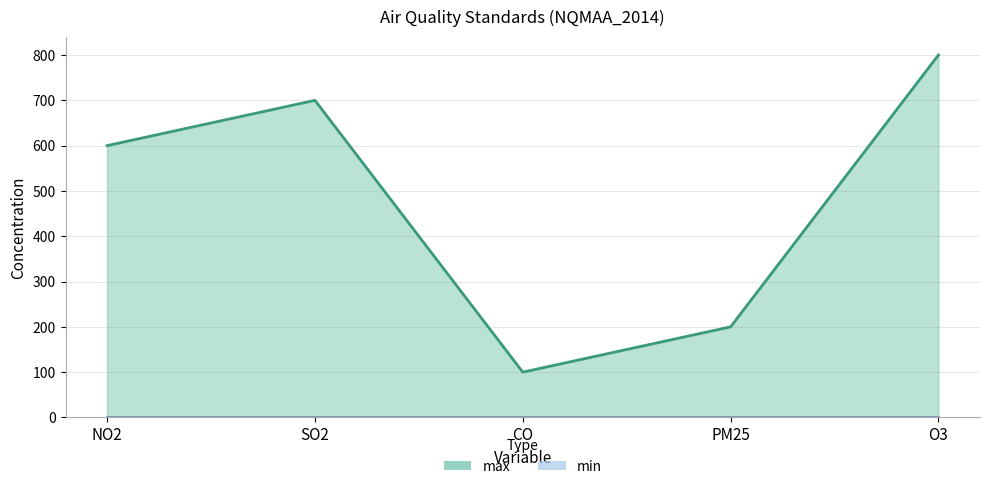

Rank the series at PM25 from lowest to highest value.

min, max